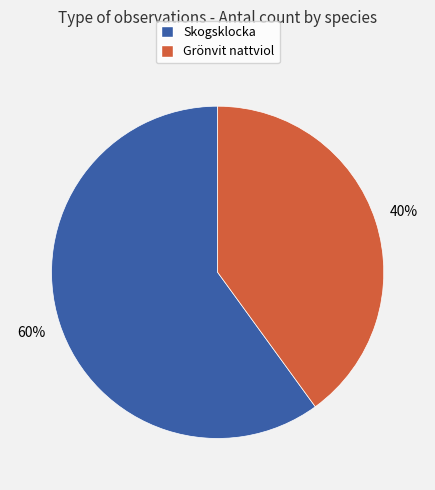

Which category has the biggest portion of the pie?

Skogsklocka